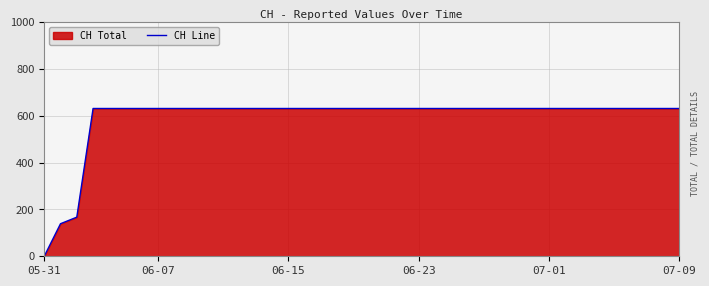

What is the greatest value displayed?

631